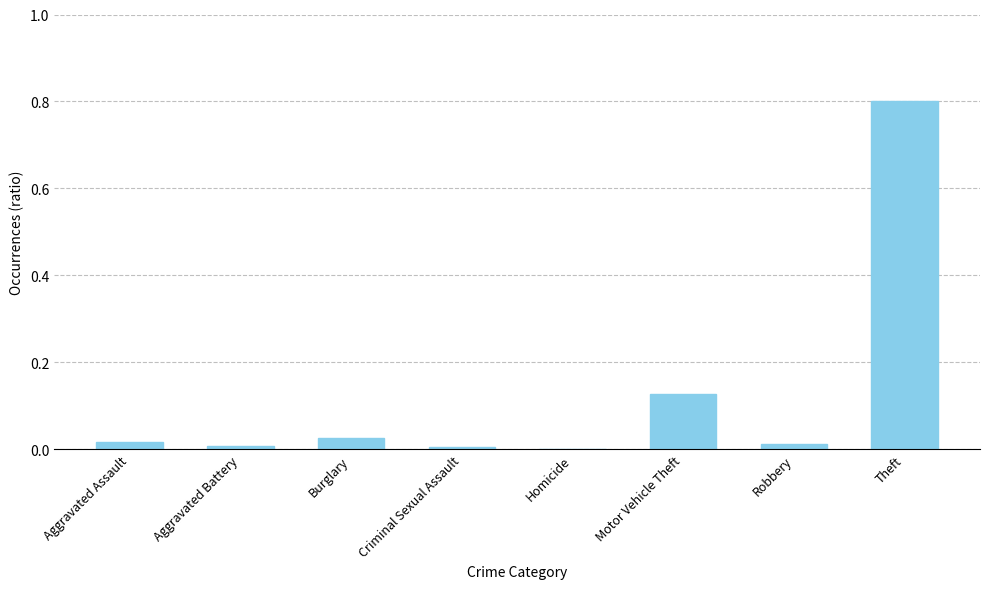

What is the sum of all values?

1.0